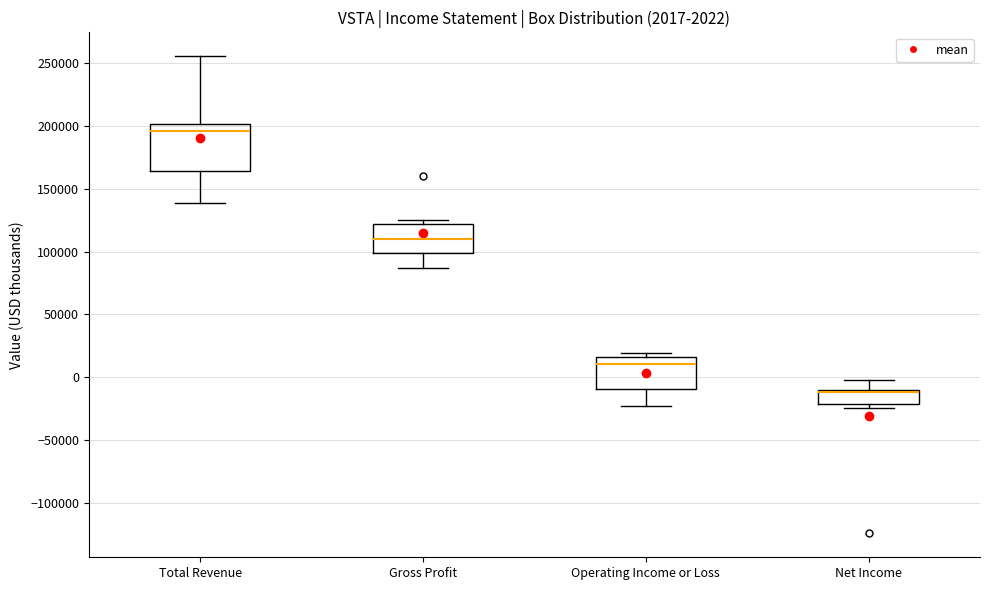

Which box has the highest median line?

Total Revenue